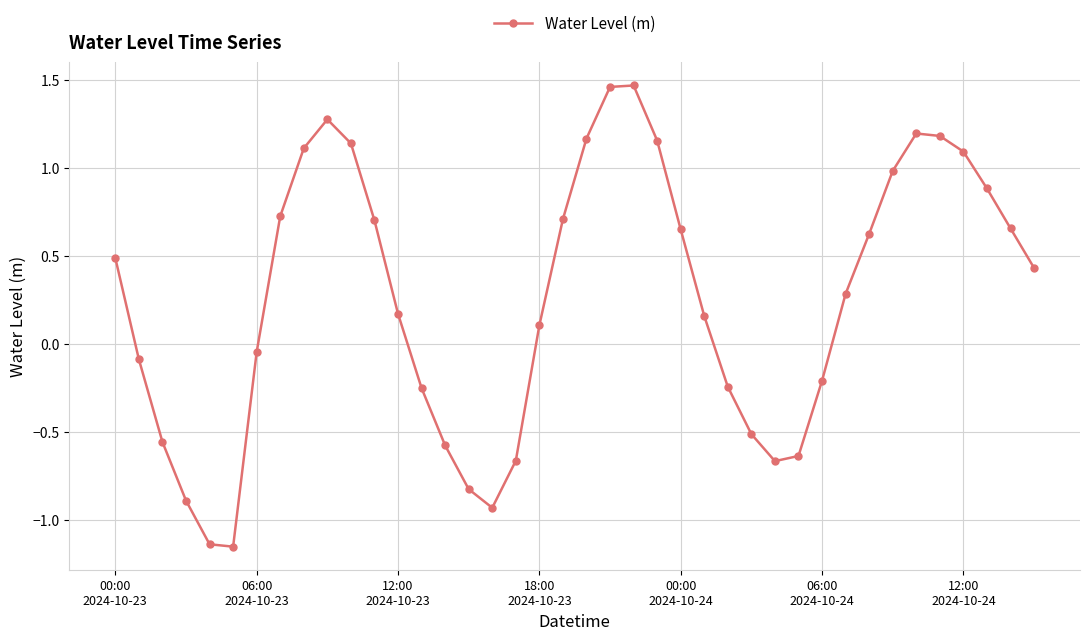

How many points are higher than both their immediate neighbors (excluding endpoints)?

3